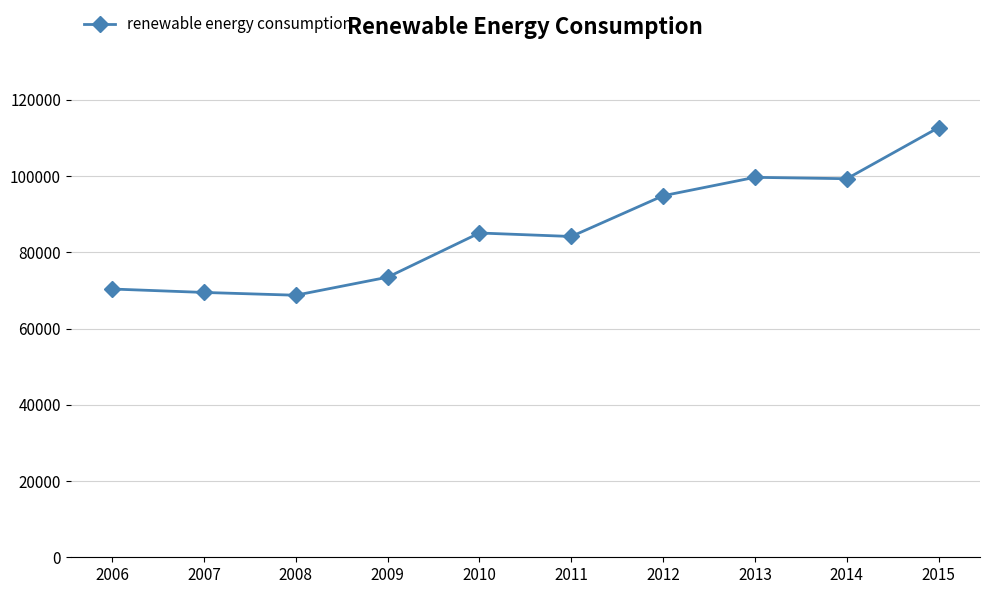

True or false: the data has more than 0 interior local peaks.

True